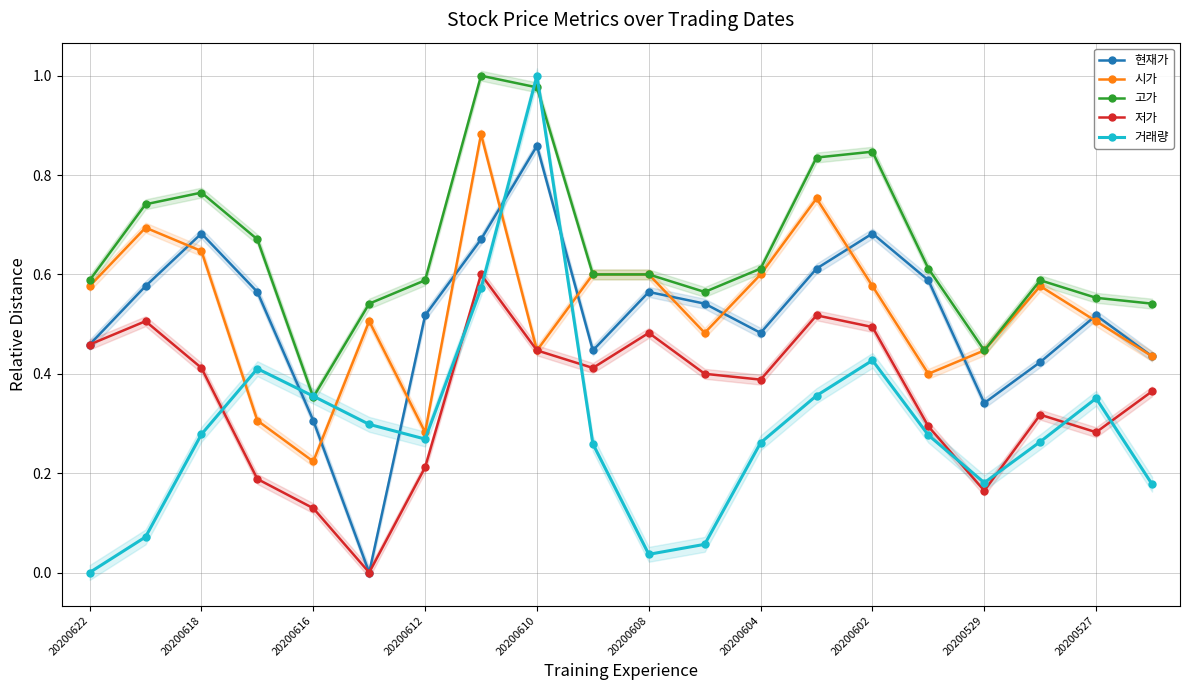

How many lines are shown in the chart?

5